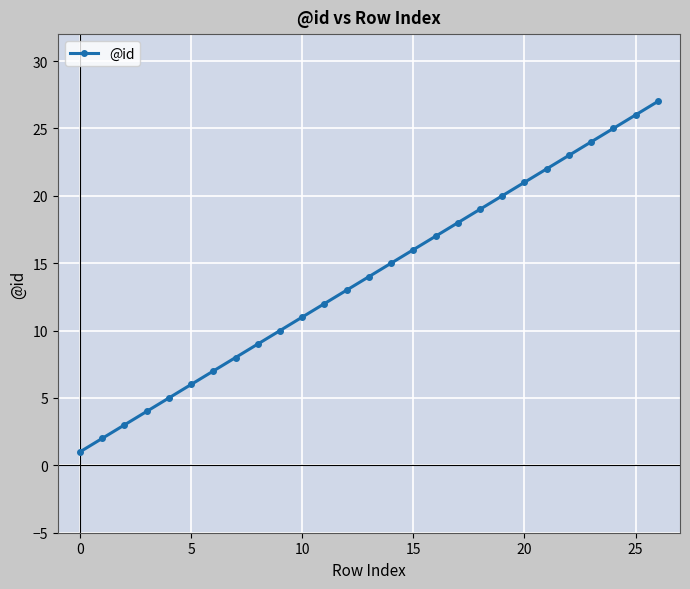

How many series are shown in this chart?

1